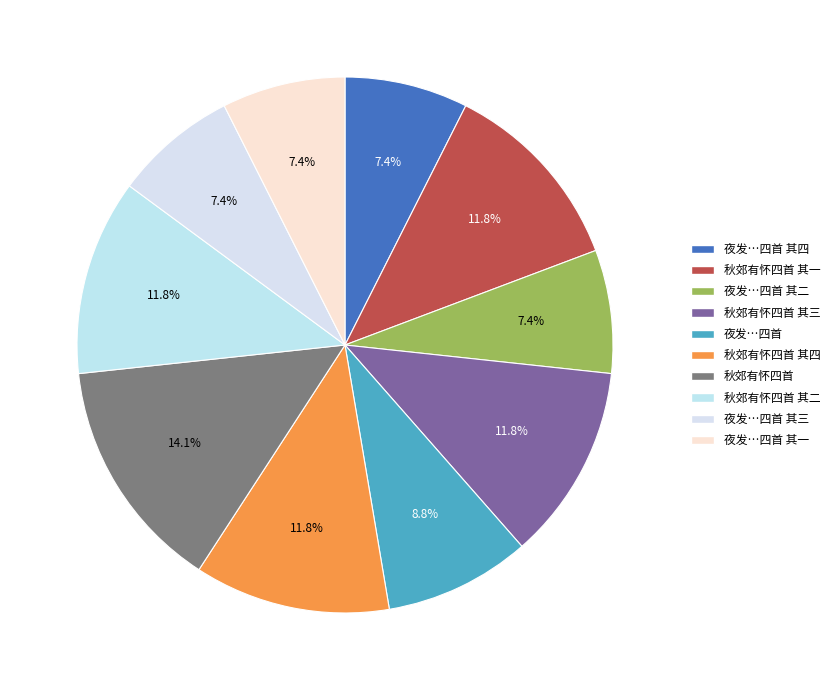

How many slices are in this pie chart?

10